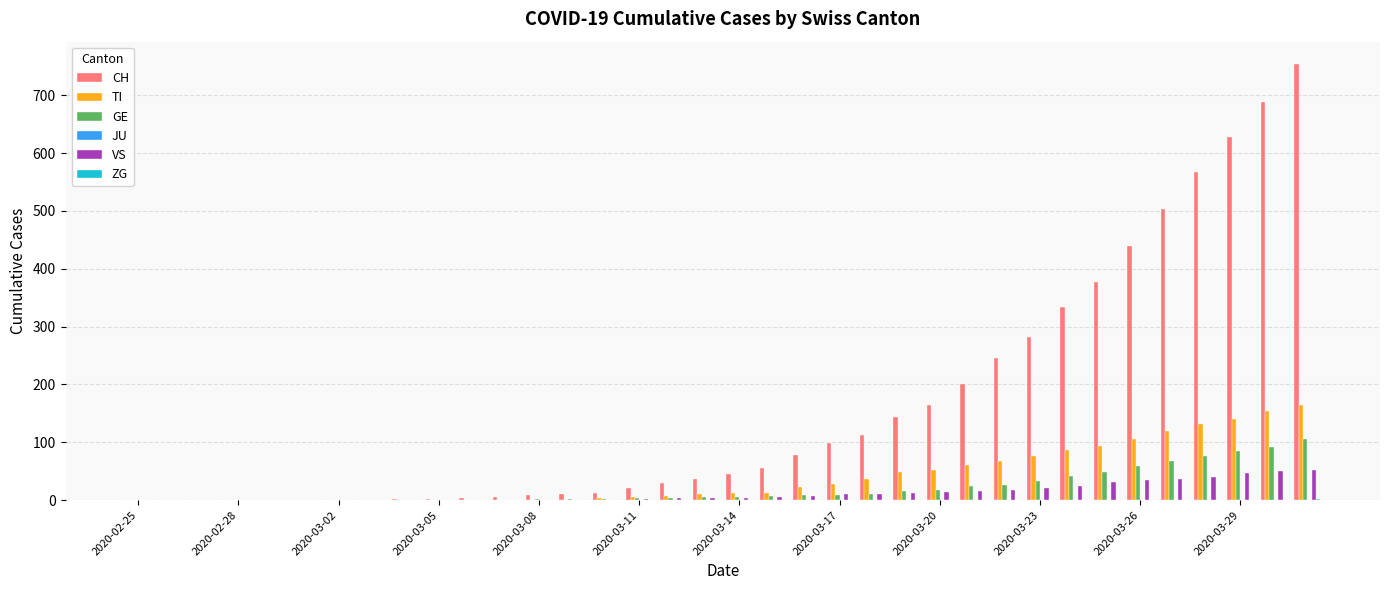

Which series has the largest total across all categories?

CH